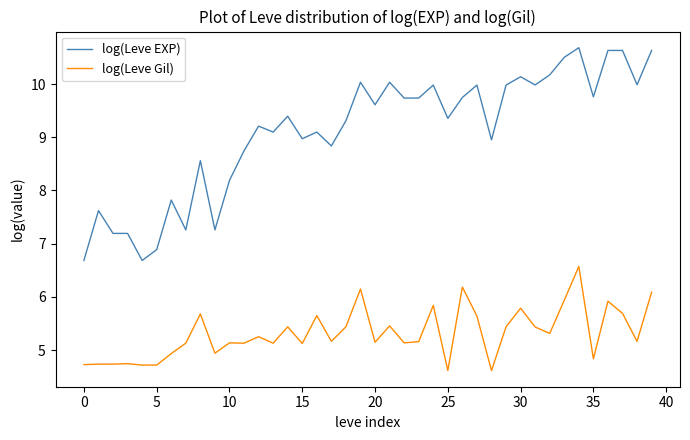

What are all the series names shown in the legend?

log(Leve EXP), log(Leve Gil)